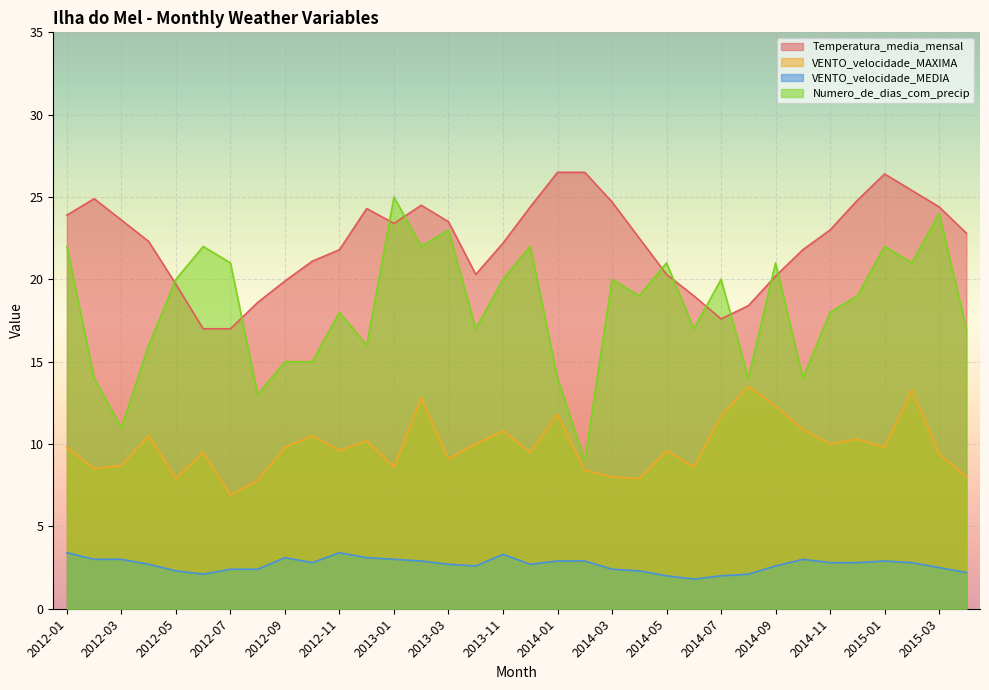

At 2012-12, list the series in order from smallest to largest.

VENTO_velocidade_MEDIA, VENTO_velocidade_MAXIMA, Numero_de_dias_com_precip, Temperatura_media_mensal